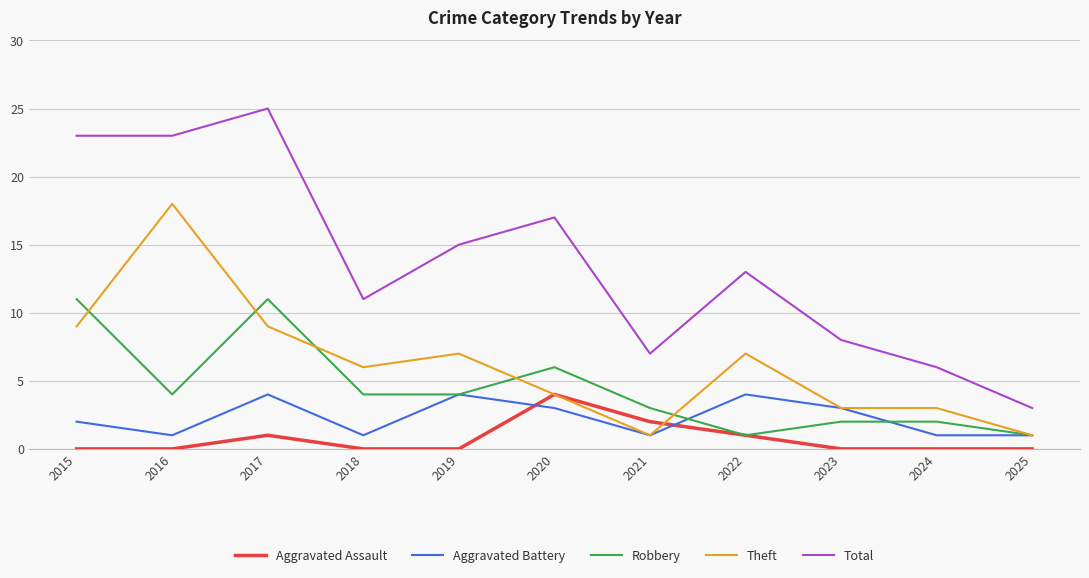

Where is the first local minimum for Aggravated Battery?

2016